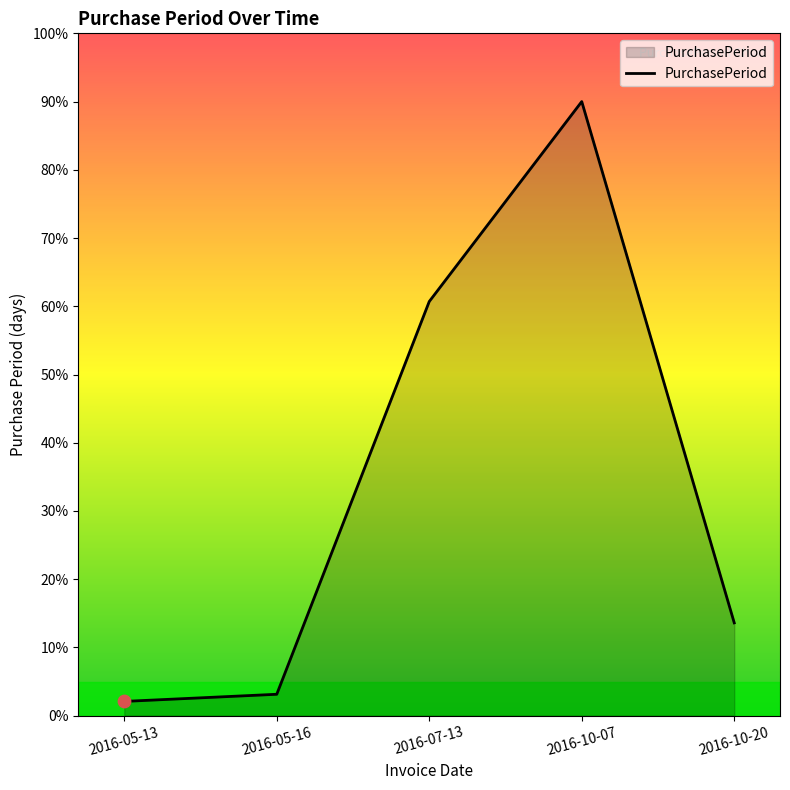

What is the ratio of the value at 2016-10-07 to the value at 2016-10-20?

6.6